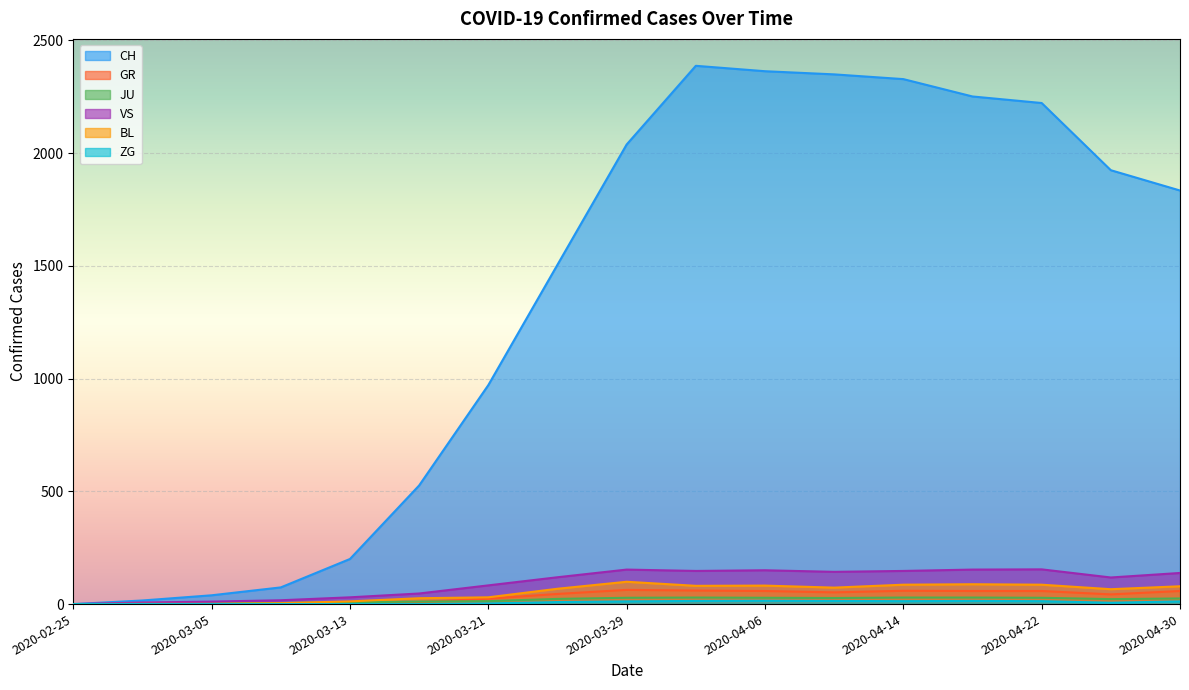

What is the label of the 15th point from the right?

2020-03-05